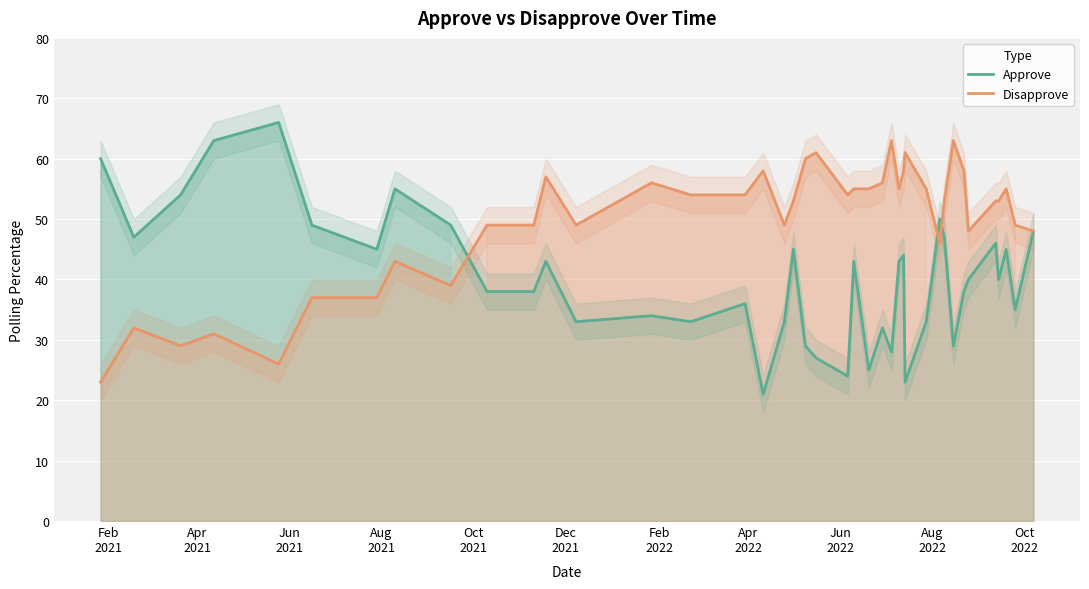

Rank the series by their average value, from lowest to highest.

Approve, Disapprove